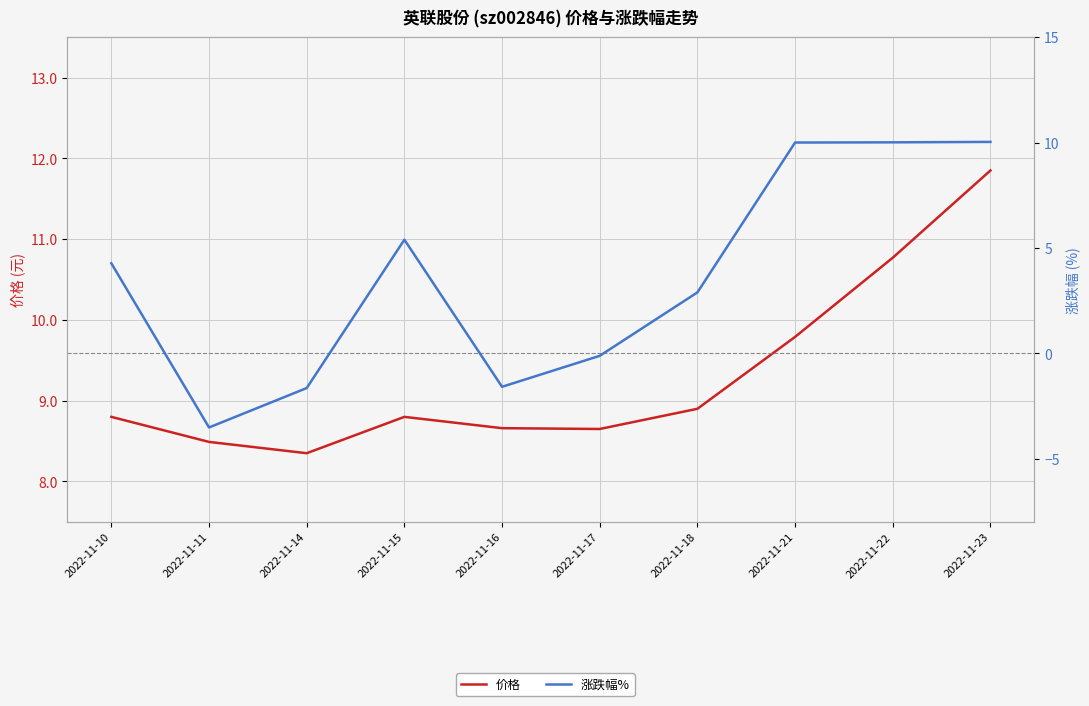

Is this an area chart (filled region under the line)?

No